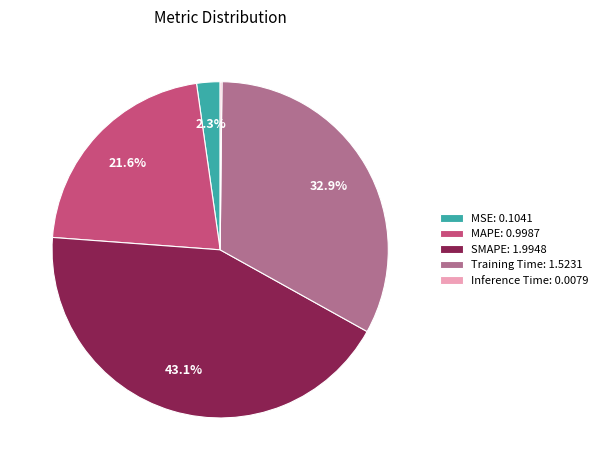

To the nearest percent, what percentage of the pie is MAPE?

22%